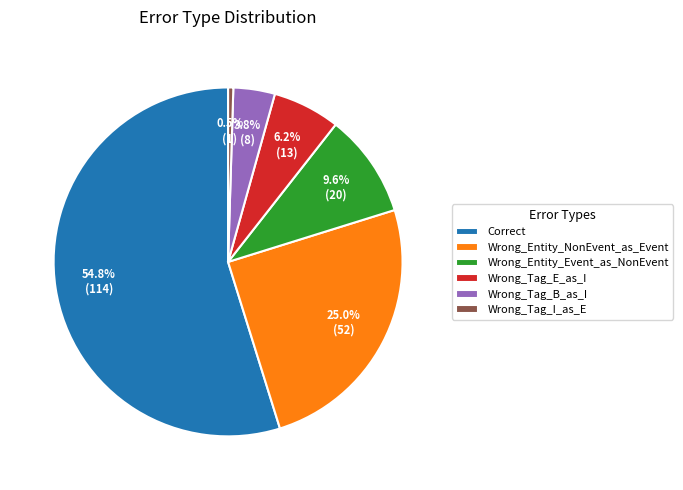

What percentage is the Wrong_Entity_NonEvent_as_Event slice, to the nearest percent?

25%